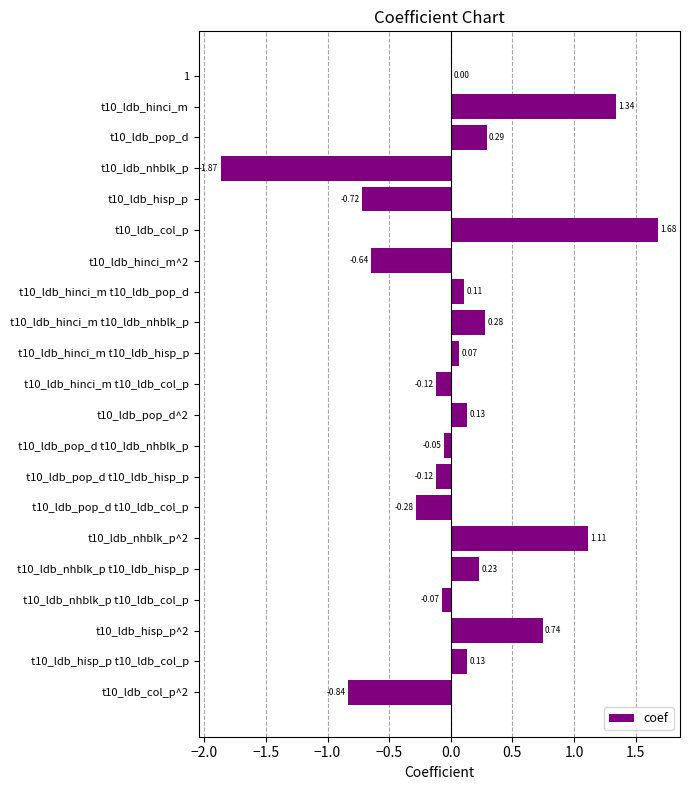

What is the change in value from 1 to t10_ldb_hinci_m t10_ldb_nhblk_p?

+0.3